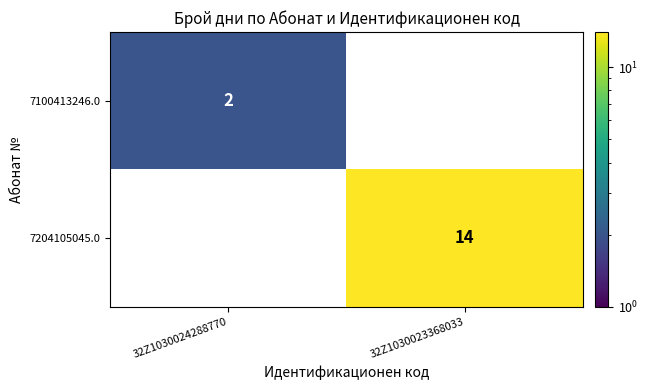

Which series has the largest total across all categories?

7204105045.0